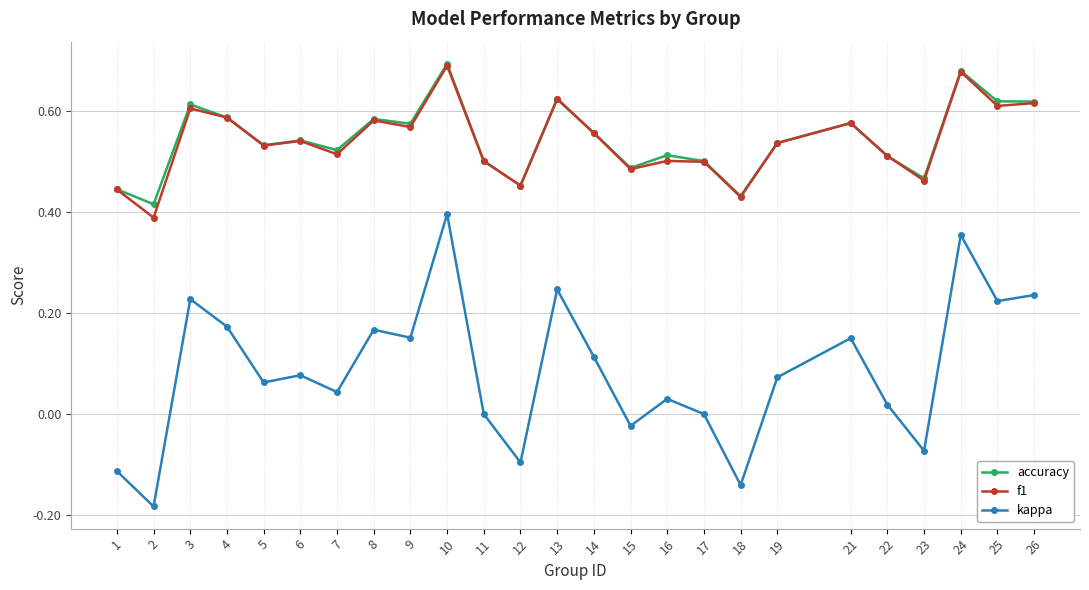

Is the value of accuracy at 26 greater than the value of f1 at 18?

Yes